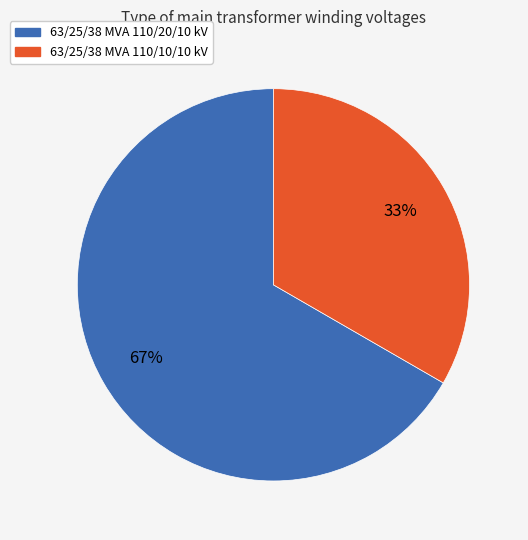

Is it true that 63/25/38 MVA 110/10/10 kV is 47% of the pie?

False